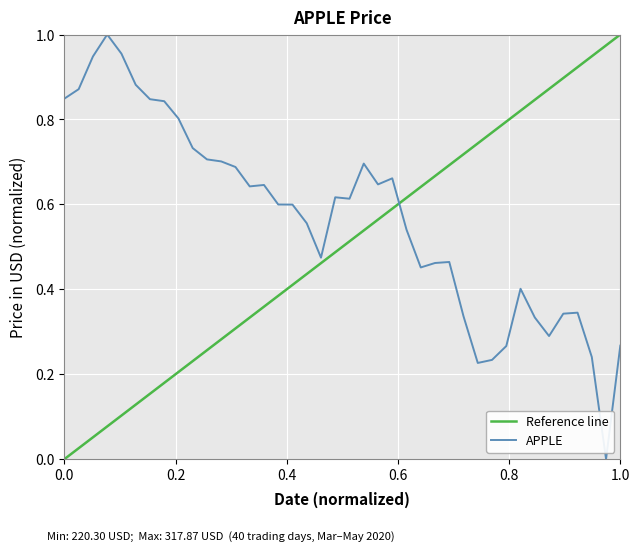

The APPLE series shows 0.2 at 1.0. True or false?

False